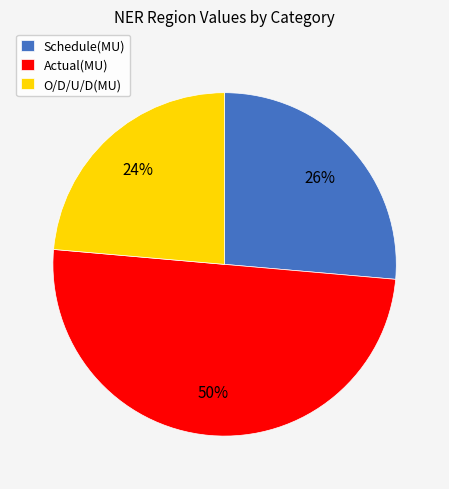

Which slice is the smallest?

O/D/U/D(MU)